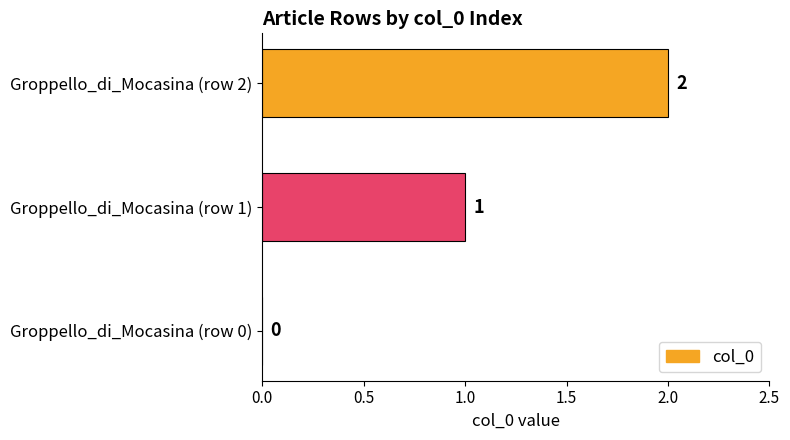

Which label corresponds to the largest value in the chart?

Groppello_di_Mocasina (row 2)